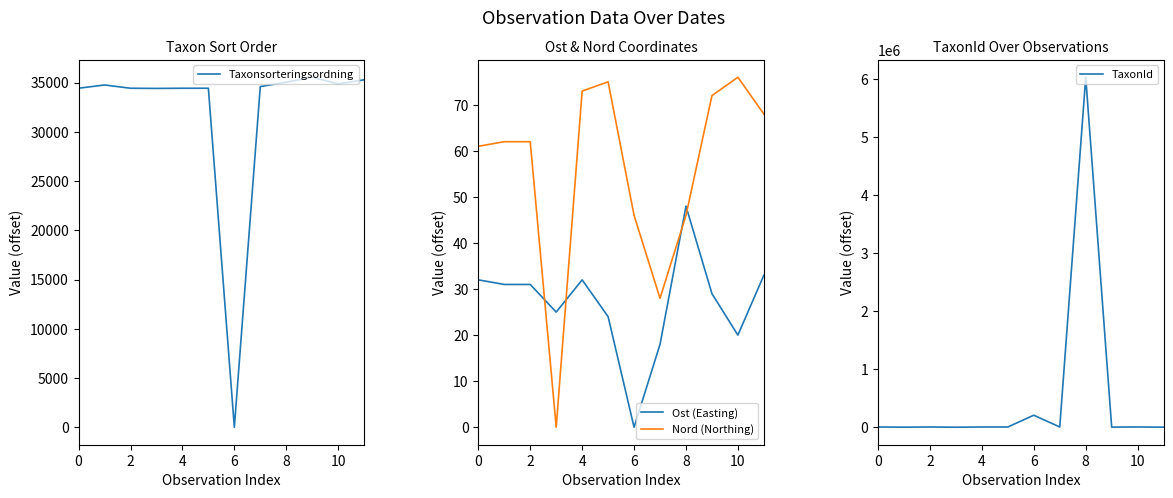

How many values in Nord (Northing) are above zero?

11